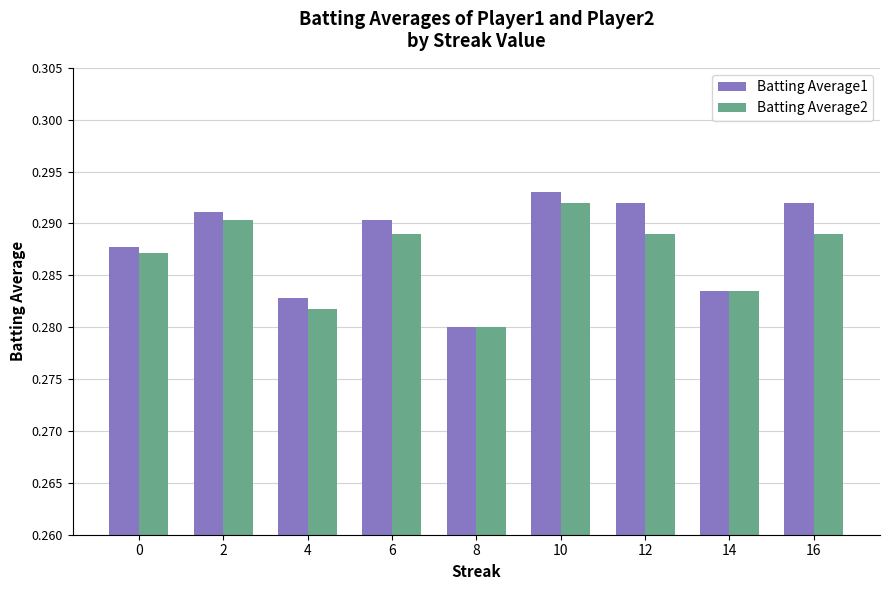

At which label is Batting Average2 closest to 0?

8